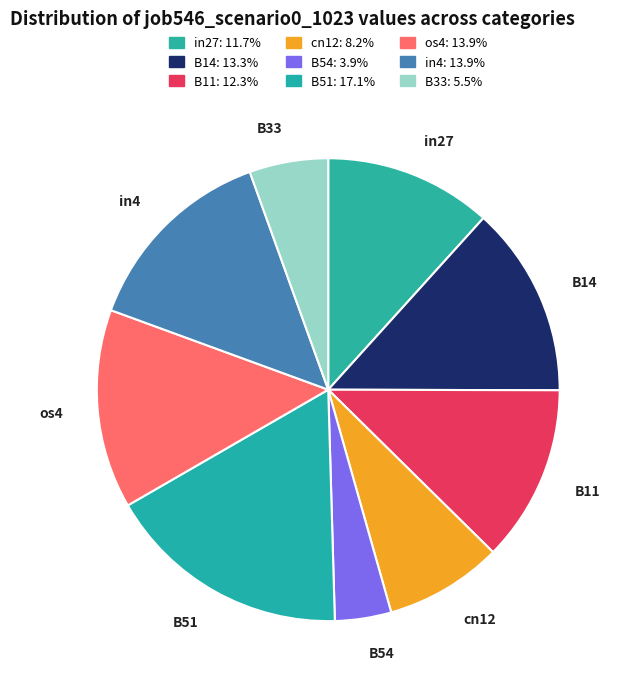

Which slice is the largest?

B51